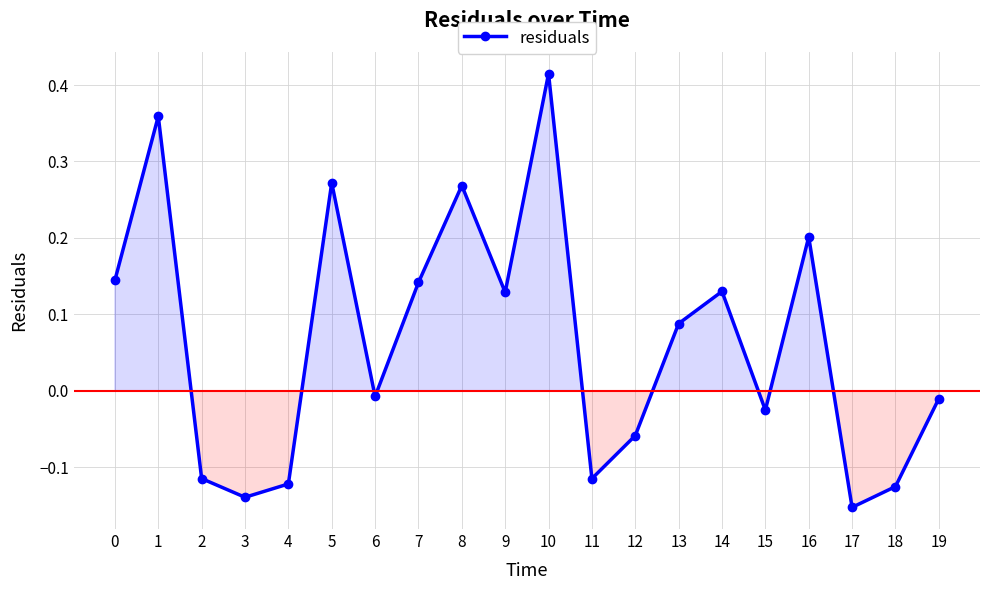

What is the sum of all values?

1.3